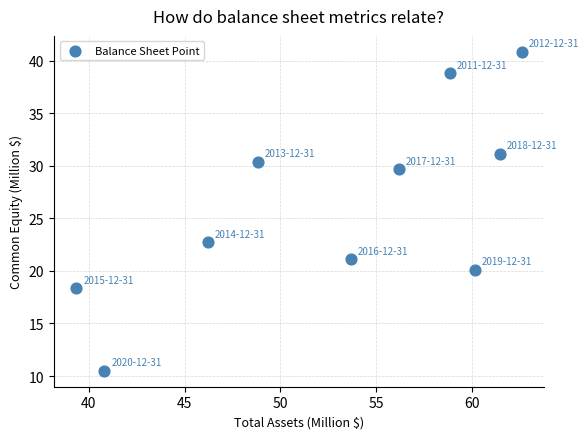

What Y value in the scatter plot is closest to 25?

22.7